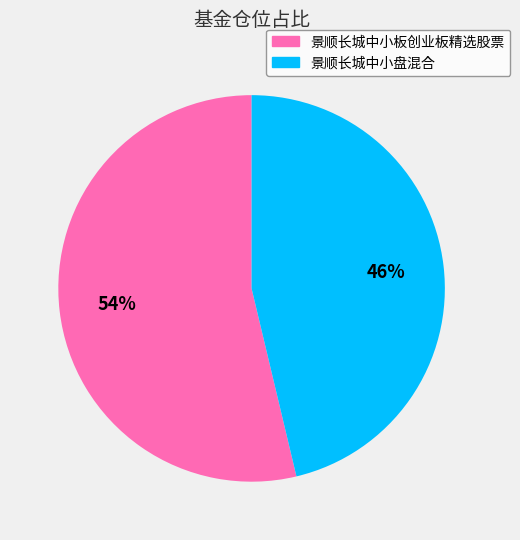

How many segments does this pie chart have?

2